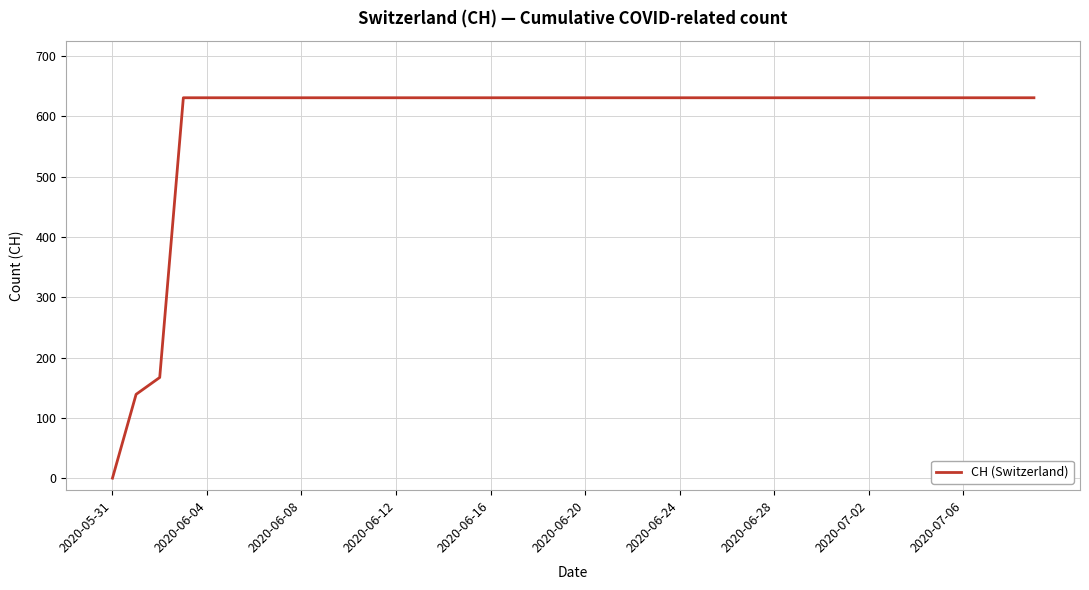

How many series are shown in this chart?

1